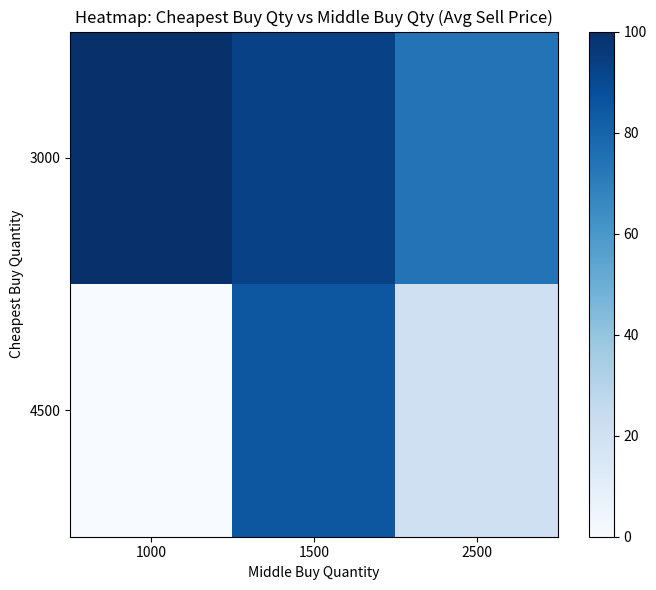

What is the spread (max minus min) of values at 2500?

53.1